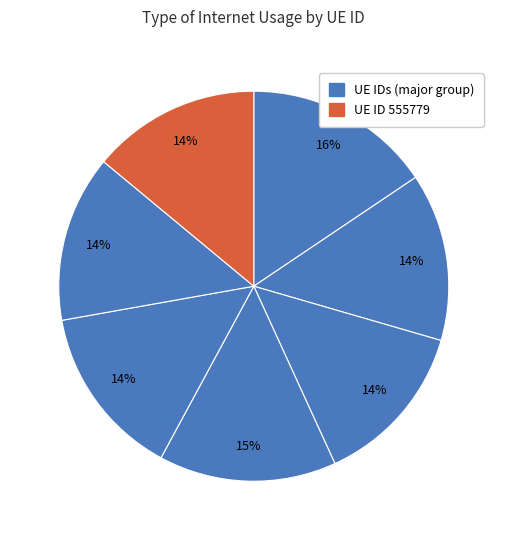

Rank the categories by value from lowest to highest.

822364, 333618, 294632, 555779, 824747, 714842, 308503